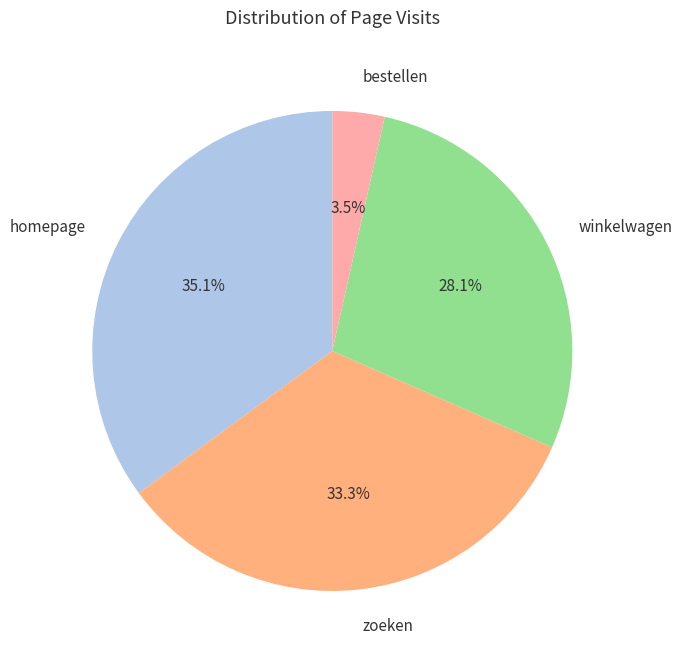

Which has a higher value, bestellen or zoeken?

zoeken